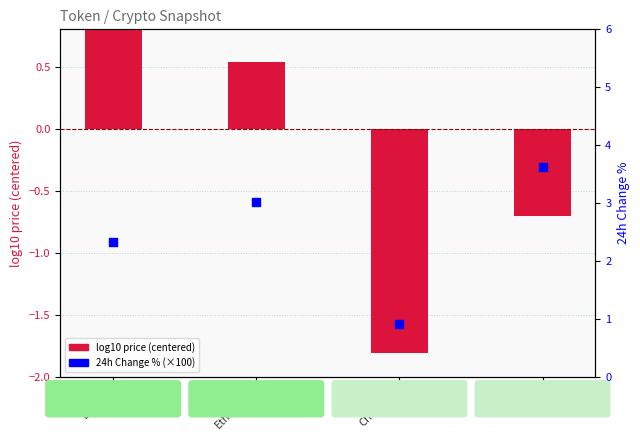

At how many categories does at least one series exceed 1?

3